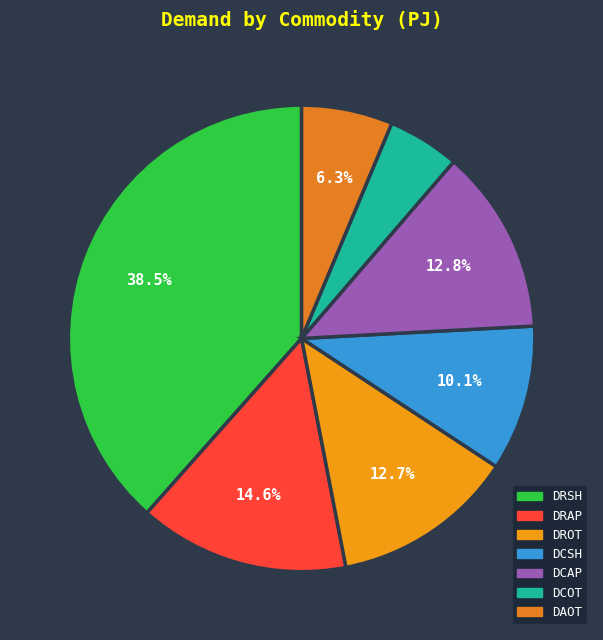

How many slices are in this pie chart?

7